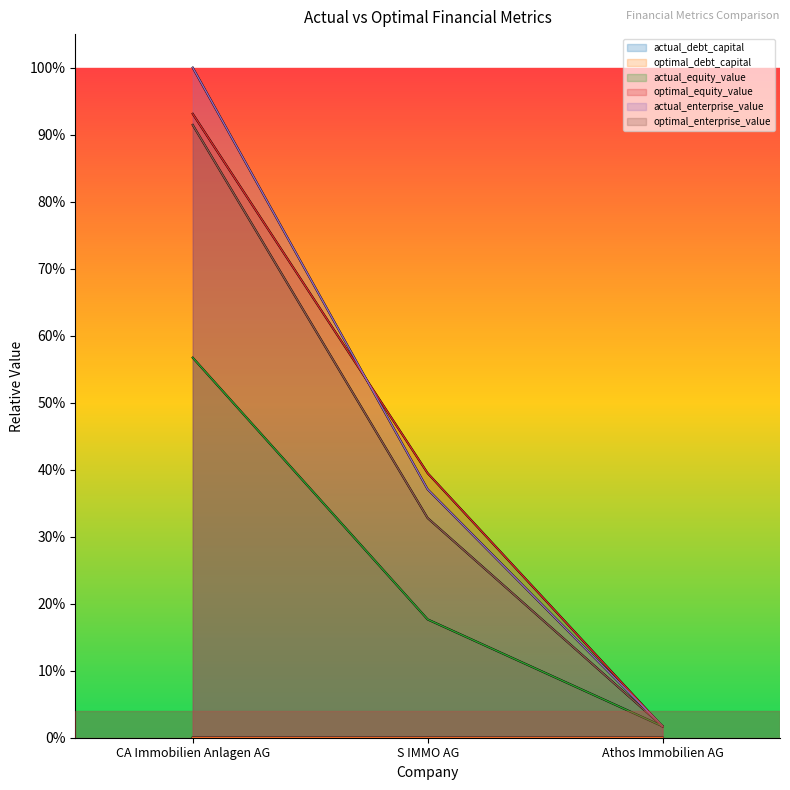

What is the difference between the optimal_equity_value values at CA Immobilien Anlagen AG and S IMMO AG?

0.5